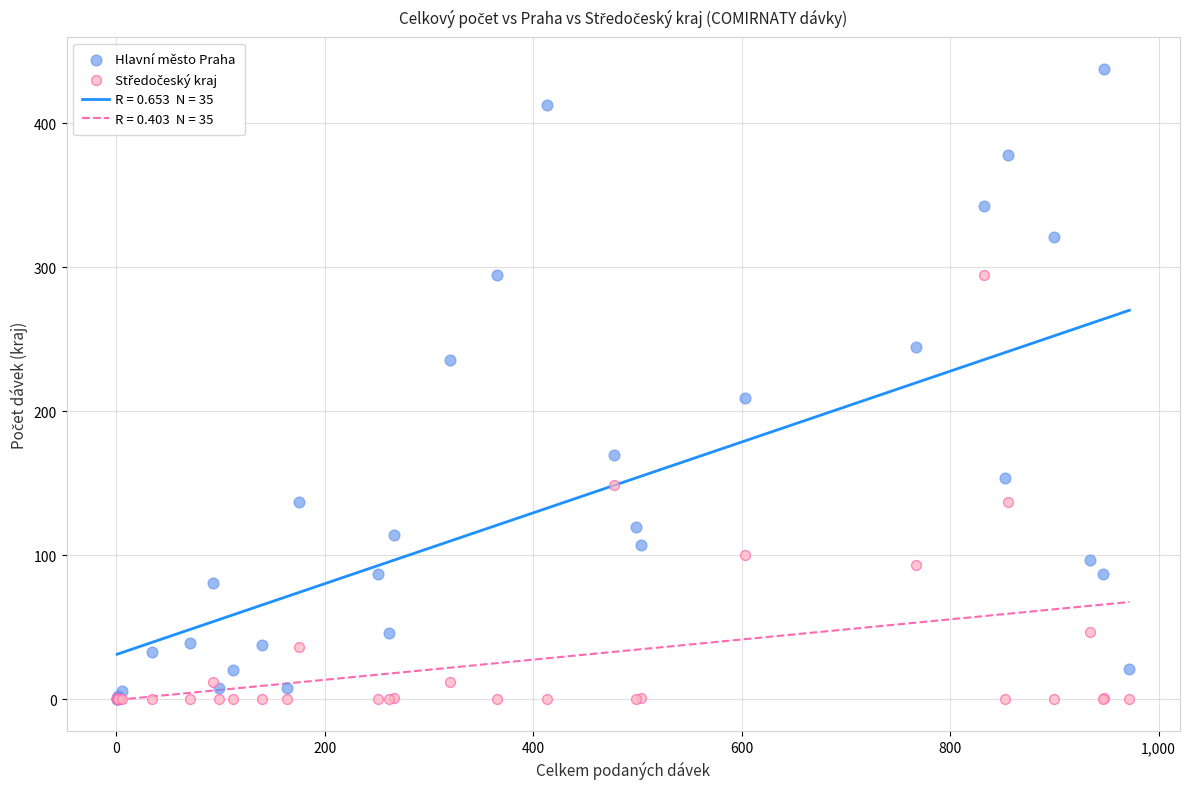

Which series reaches the maximum Y coordinate?

Hlavní město Praha